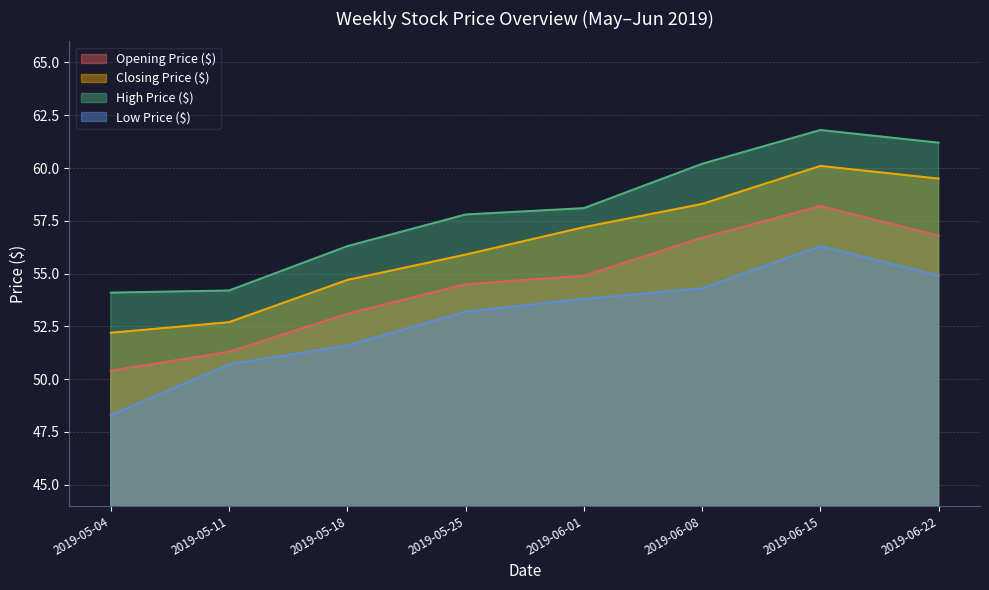

True or false: Low Price ($) has more than 0 points higher than both neighbors.

True